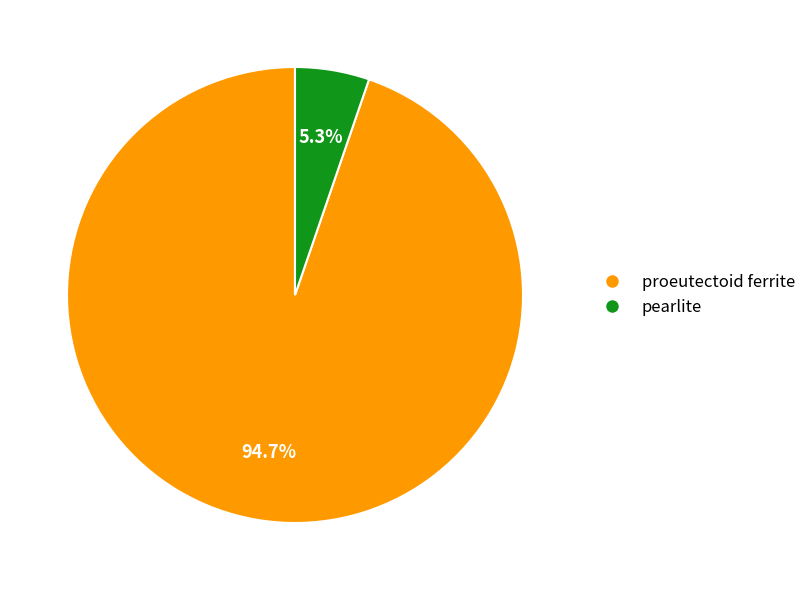

Which category has the biggest portion of the pie?

proeutectoid ferrite